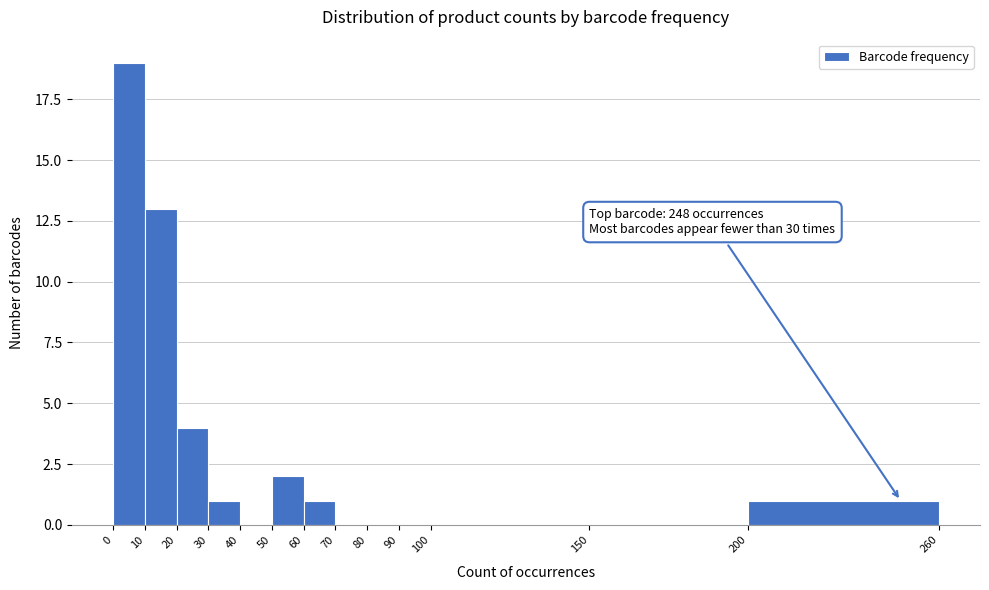

Over which range of the x-axis is the bar tallest?

0 to 10